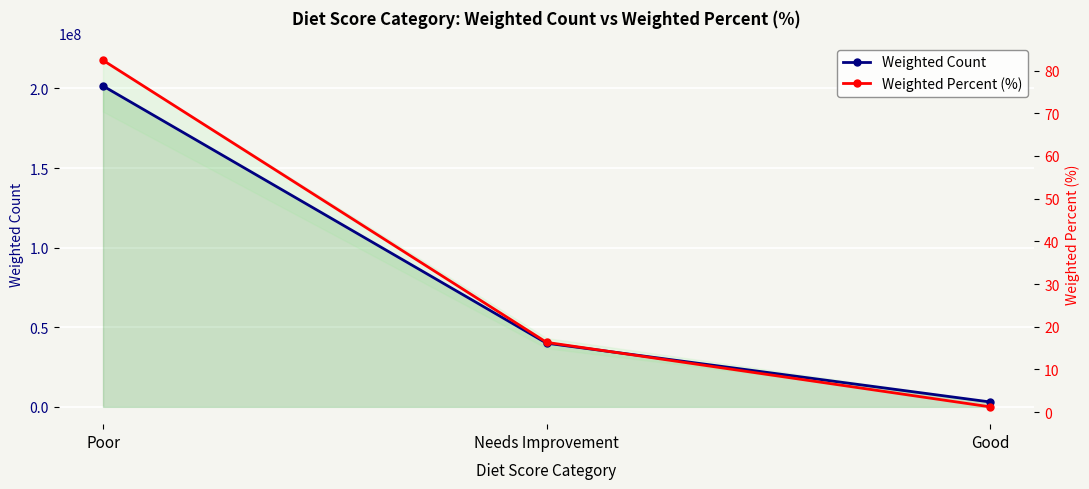

What is the sum of the Weighted Count values at Poor and Good?

204631450.9